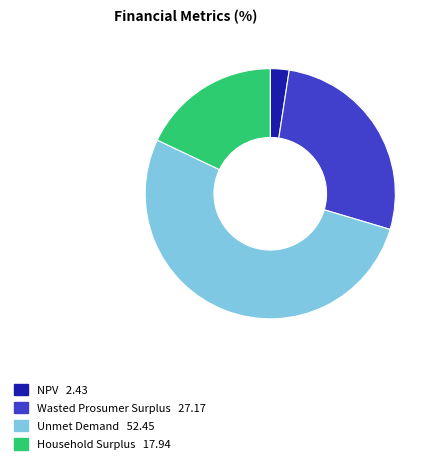

Rank the categories by value from lowest to highest.

NPV, Household Surplus, Wasted Prosumer Surplus, Unmet Demand